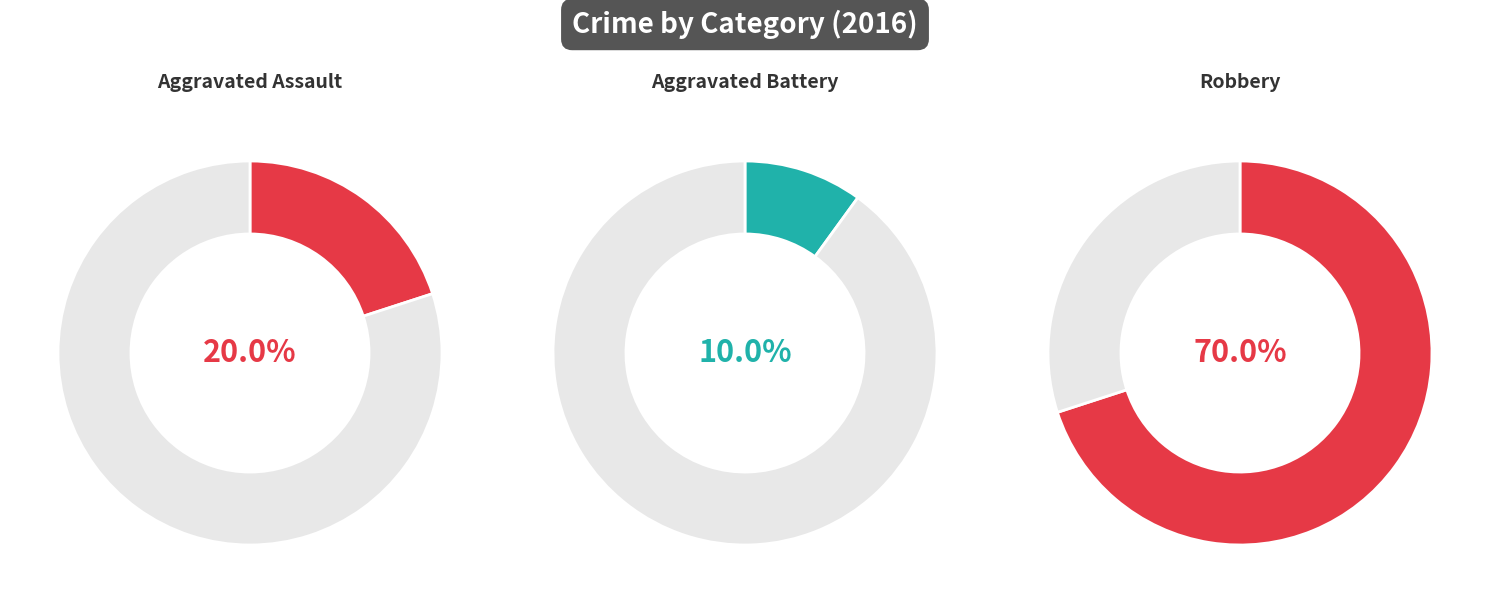

To the nearest percent, what is the combined percentage of Aggravated Assault and Aggravated Battery?

30%